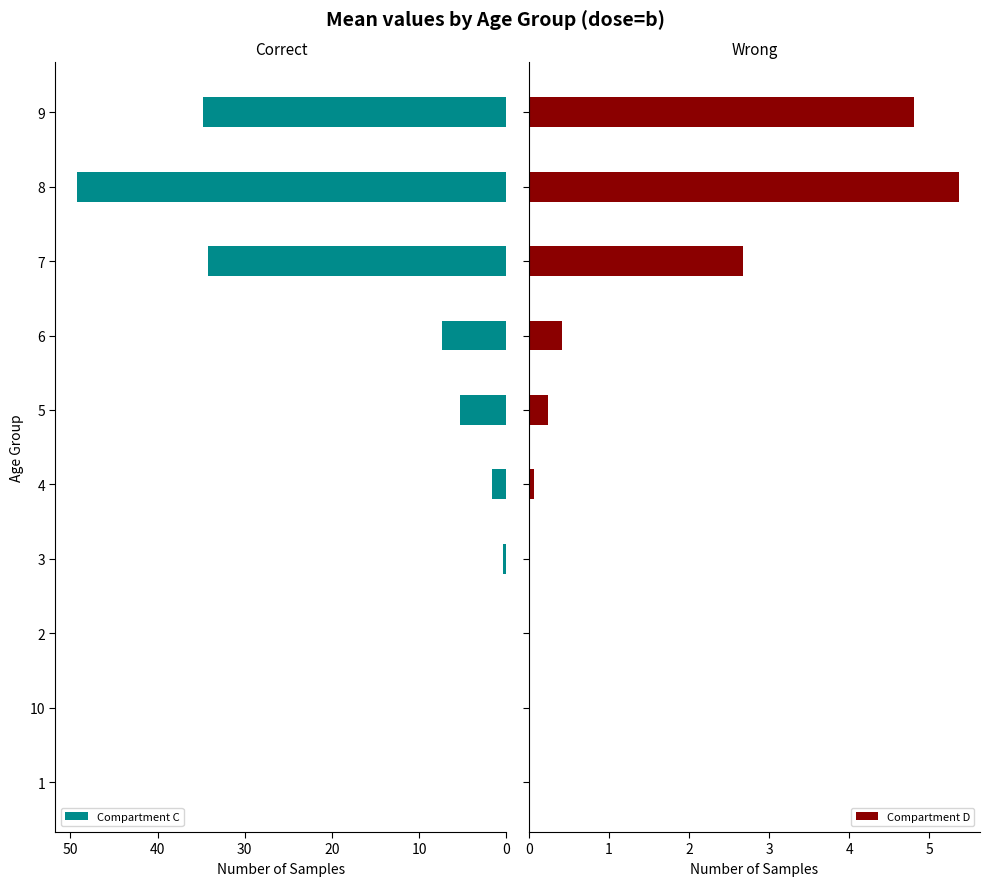

Does the chart contain any negative values?

No